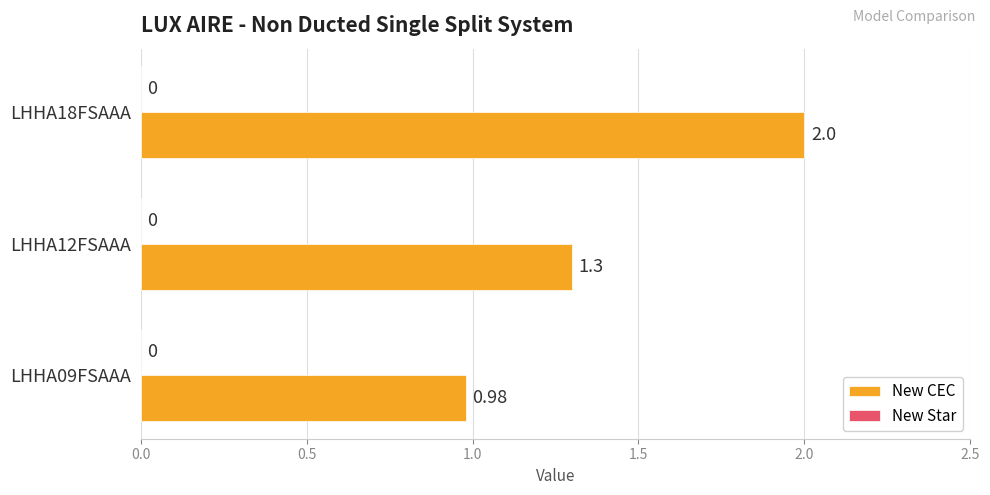

Does the chart contain any negative values?

No